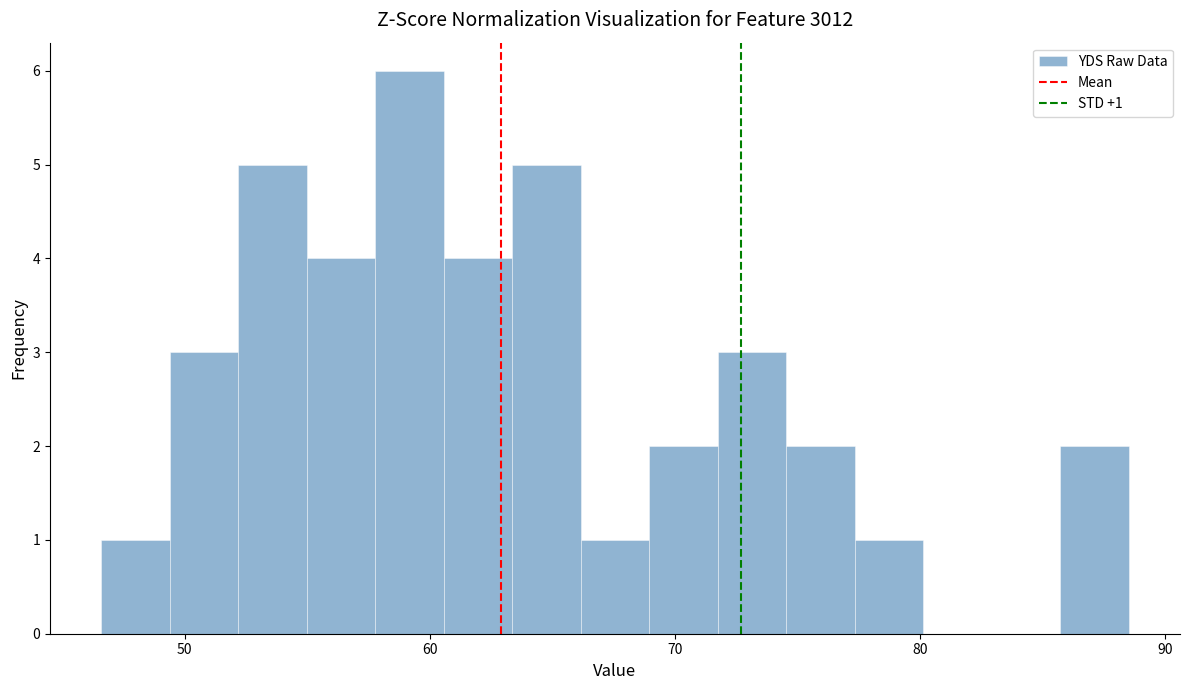

Around what value on the x-axis is the tallest bar? Give the approximate position of its centre, as read against the axis.

59